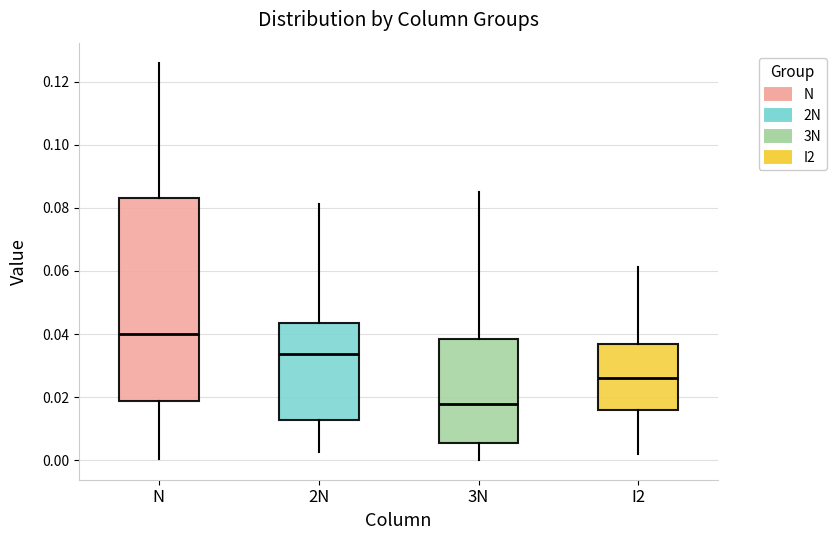

Which box is the tallest, from its lower edge to its upper edge?

N